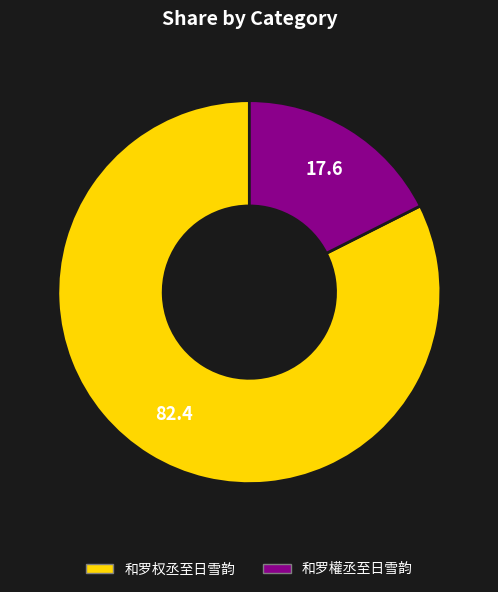

How many slices are in this pie chart?

2